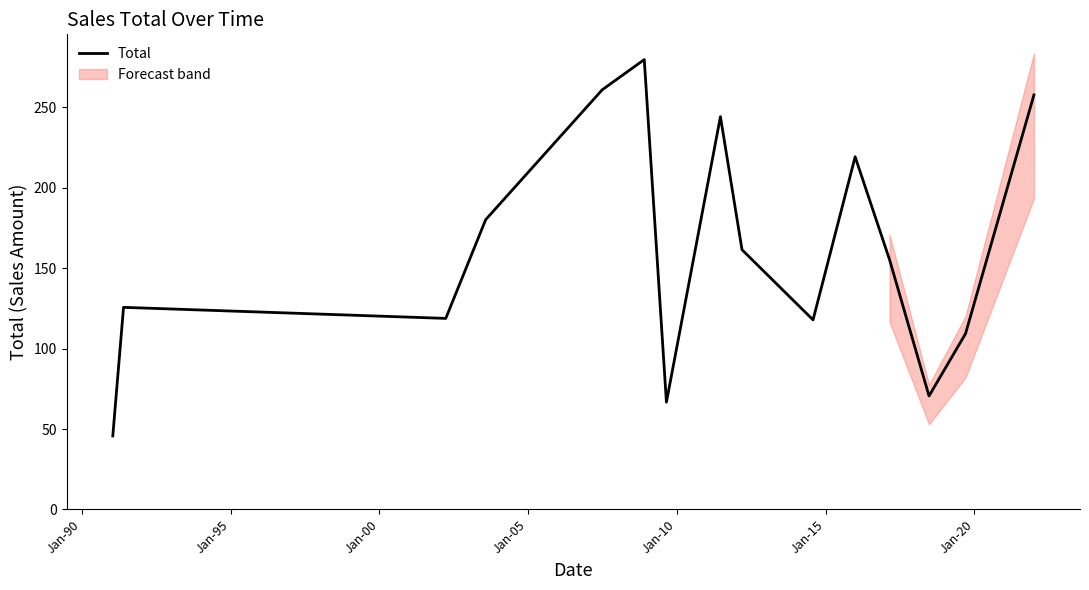

What is the lowest value of the Total series?

45.7